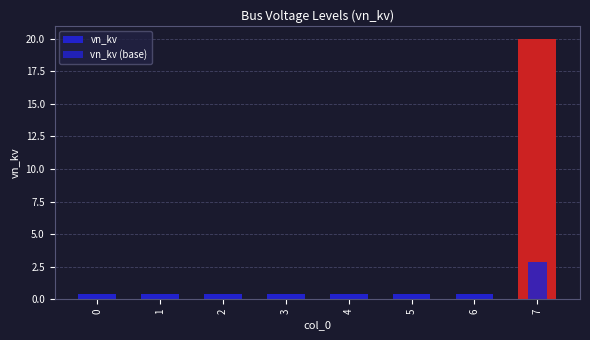

What is the value of the vn_kv bar at the 6th from the left?

0.4